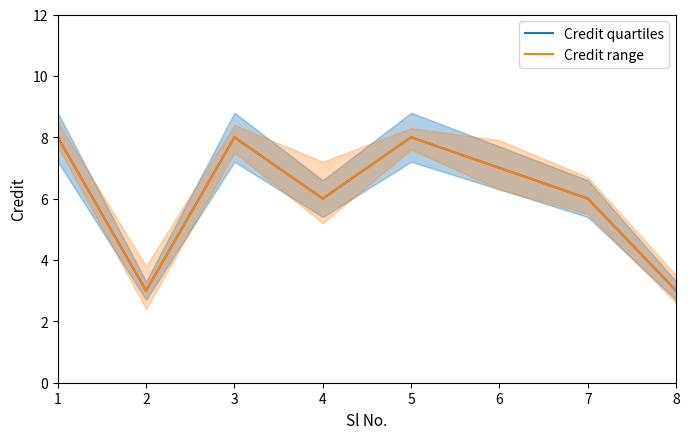

What is the total value across all series at 4?

12